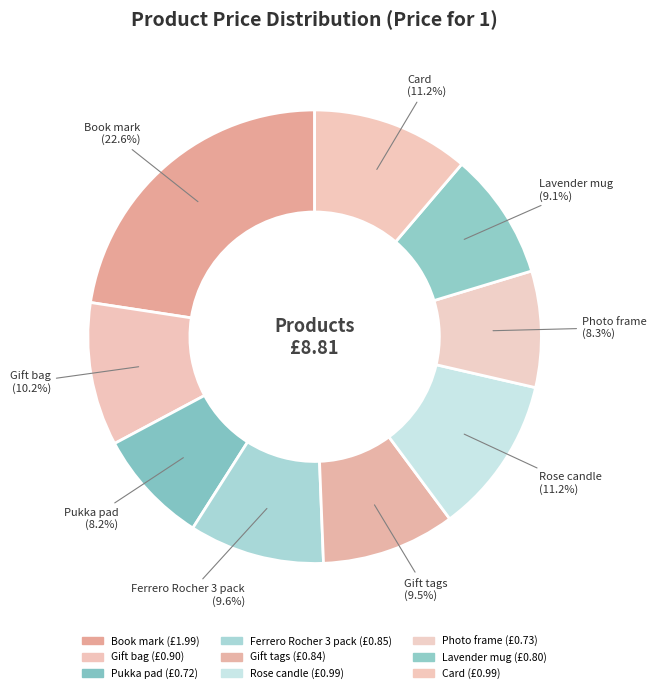

How many slices are in this pie chart?

9